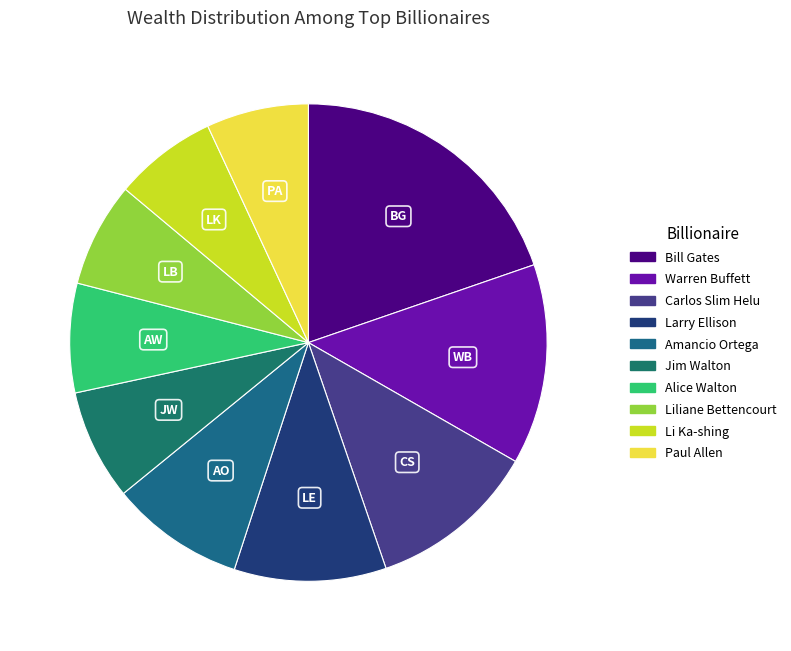

Does any single category account for the majority?

No